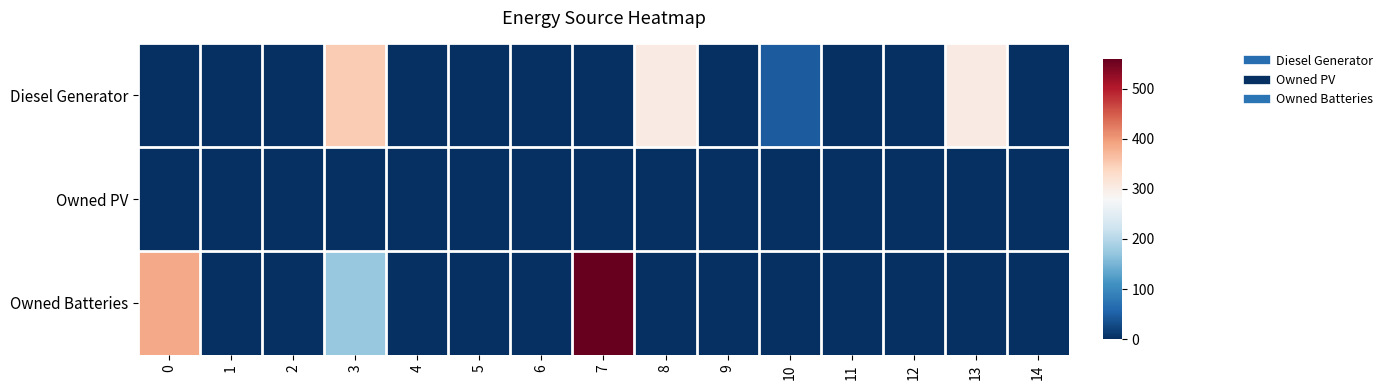

At which category does the chart reach its peak across all series?

7